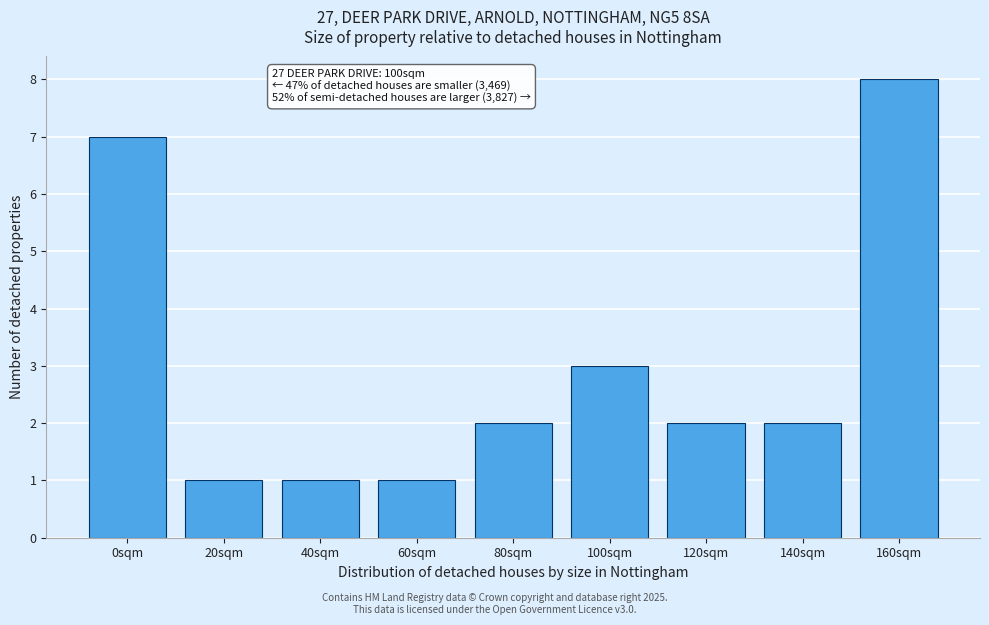

Reading left to right, transcribe all the data shown in this chart.

0sqm=7	20sqm=1	40sqm=1	60sqm=1	80sqm=2	100sqm=3	120sqm=2	140sqm=2	160sqm=8